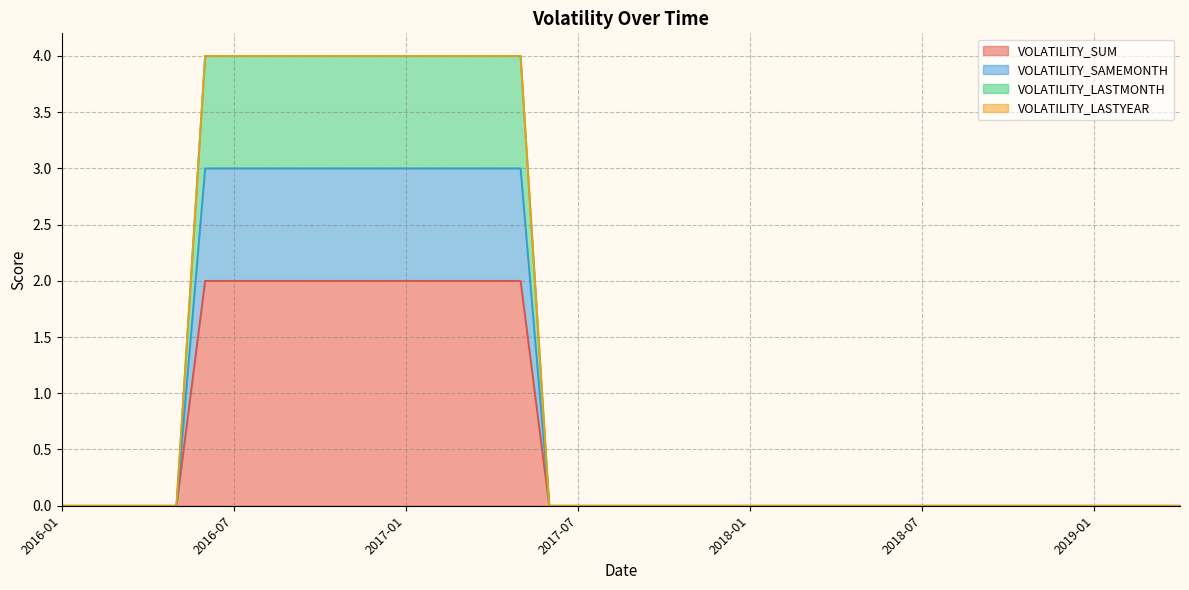

What is the greatest value displayed?

4